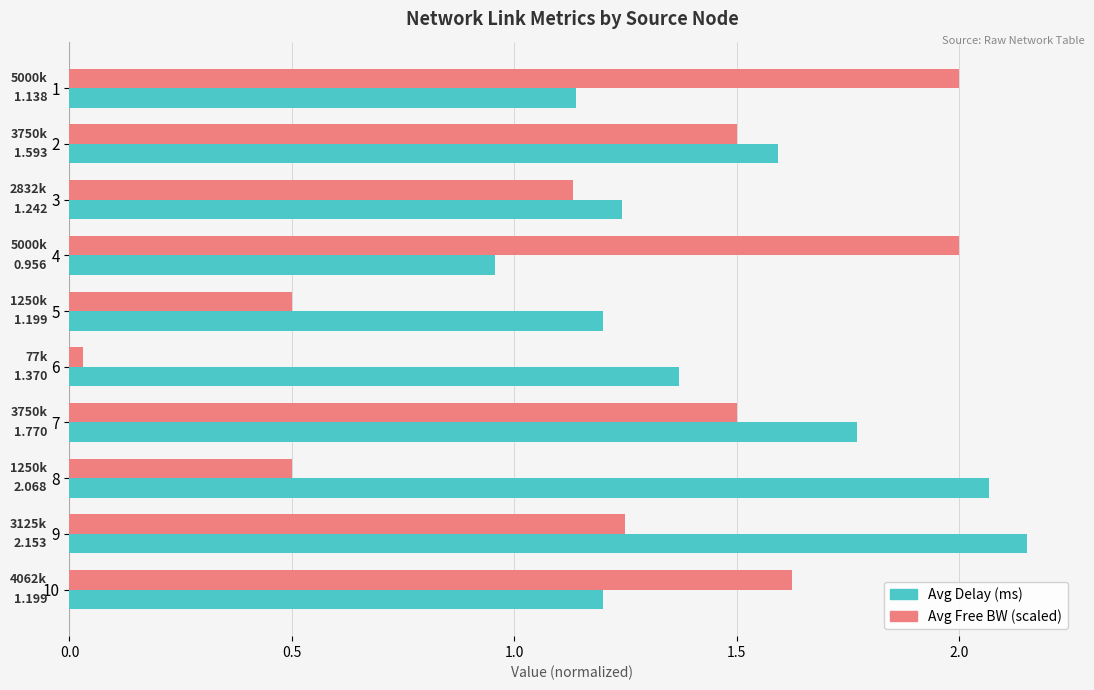

What is the average value of the Avg Delay (ms) series?

1.5